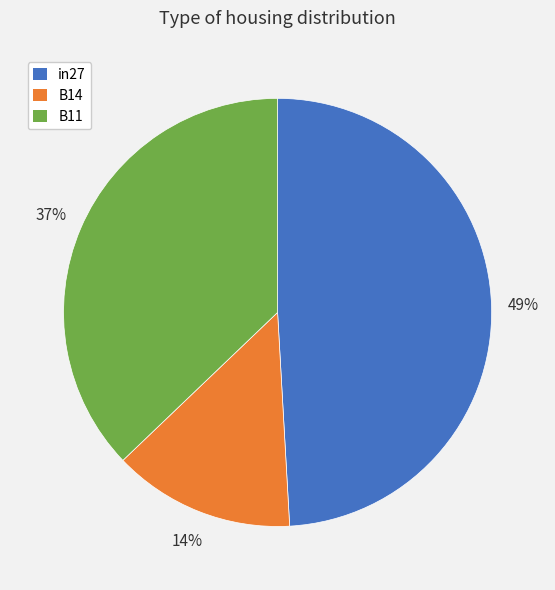

How many slices are in this pie chart?

3